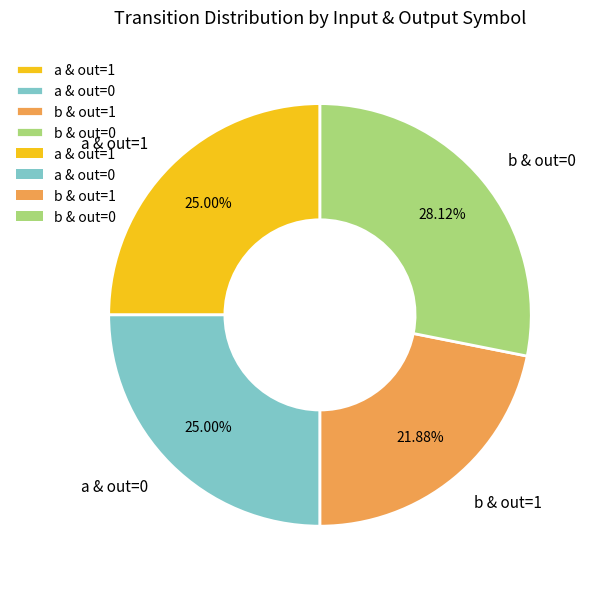

Is a & out=0 the majority of the pie?

No